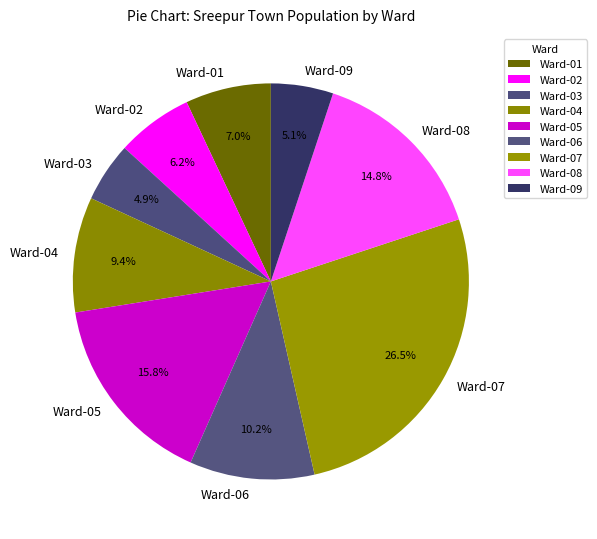

Is it true that Ward-01 is 7% of the pie?

True